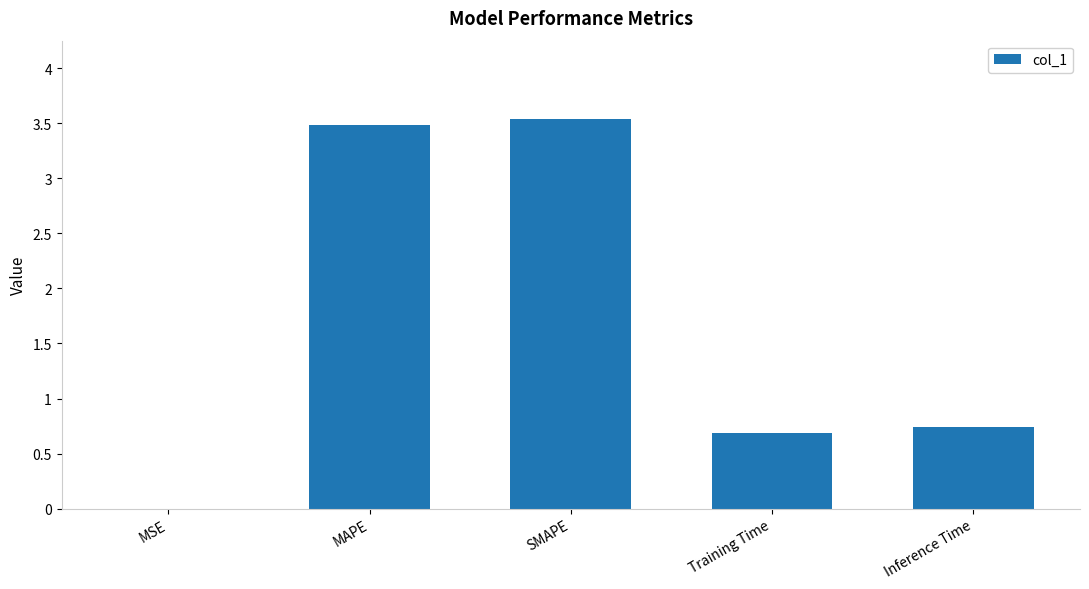

What is the greatest value displayed?

3.5